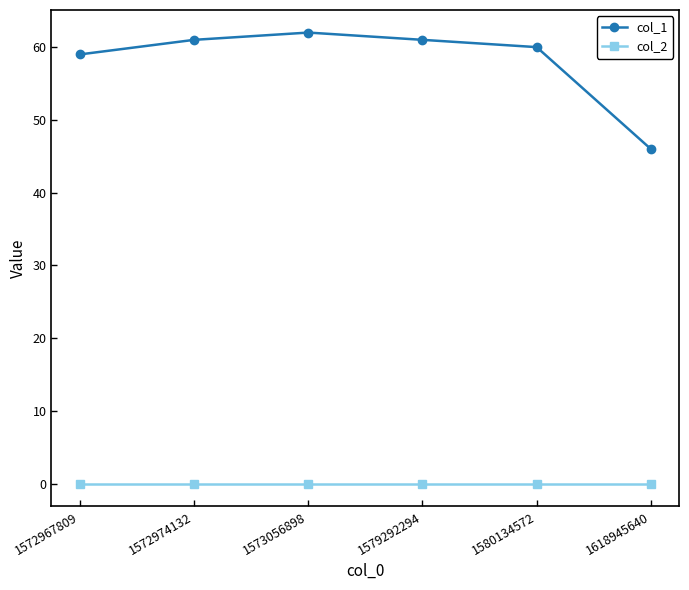

What is the sum of all col_1 values?

349